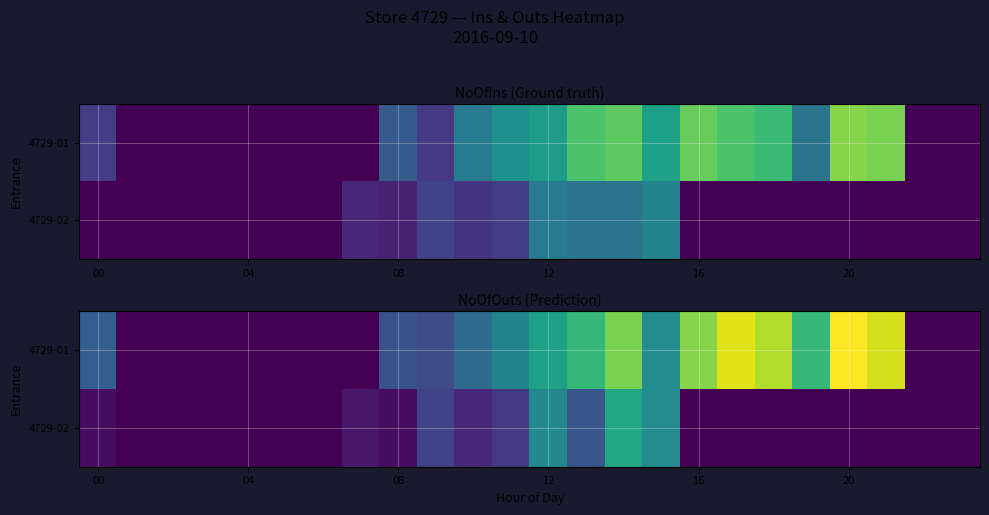

Which series has the largest range (max minus min)?

4729-01